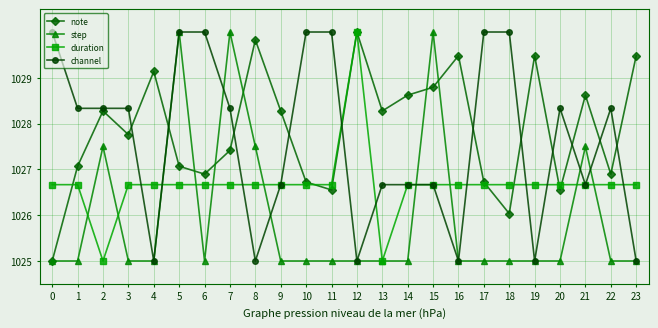

What value does the note series have at 1?

1027.1